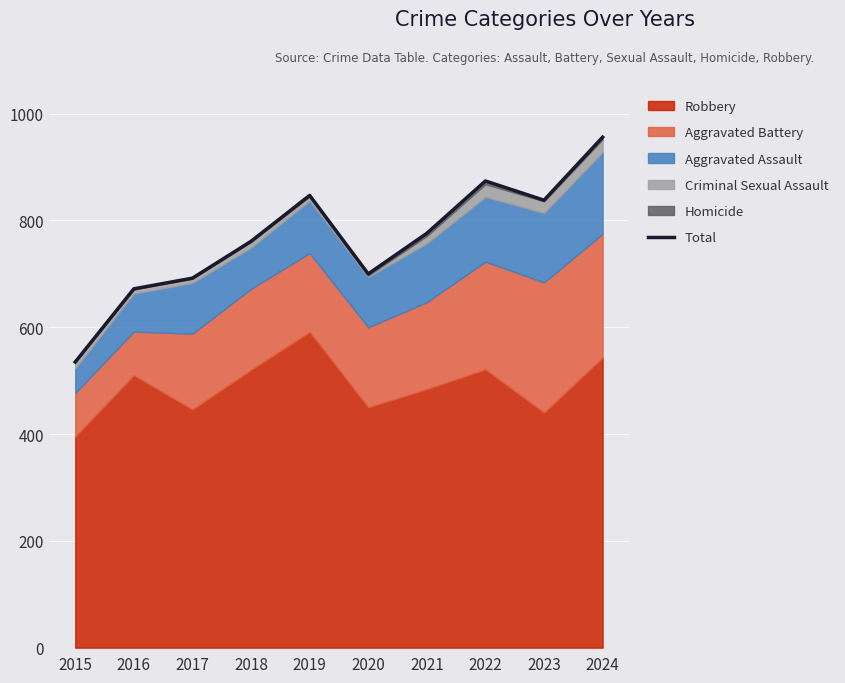

Rank the categories by value from highest to lowest.

2024, 2022, 2019, 2023, 2021, 2018, 2020, 2017, 2016, 2015